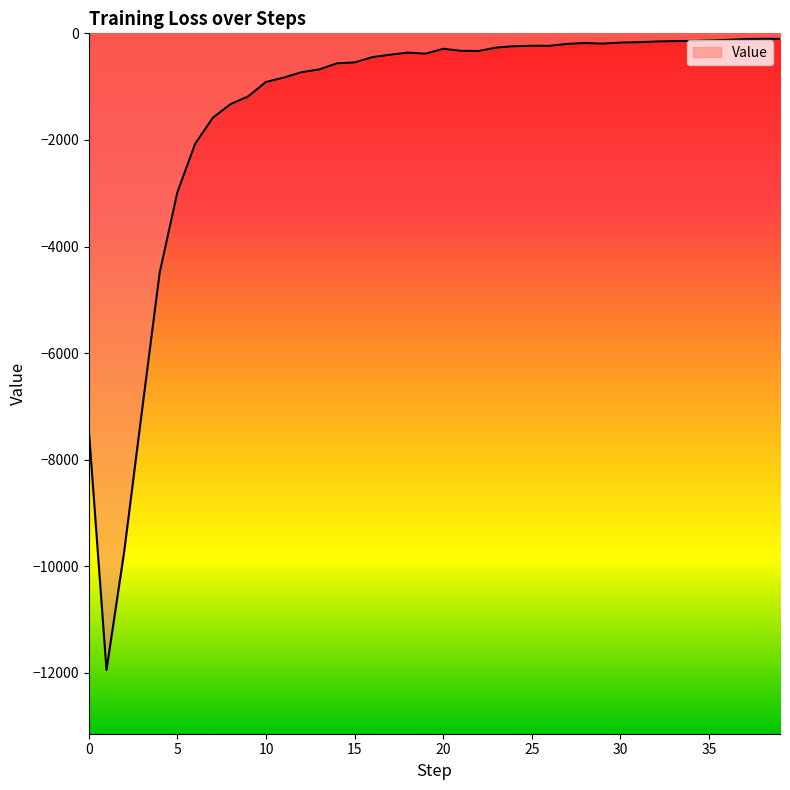

Count the number of categories in the chart.

40